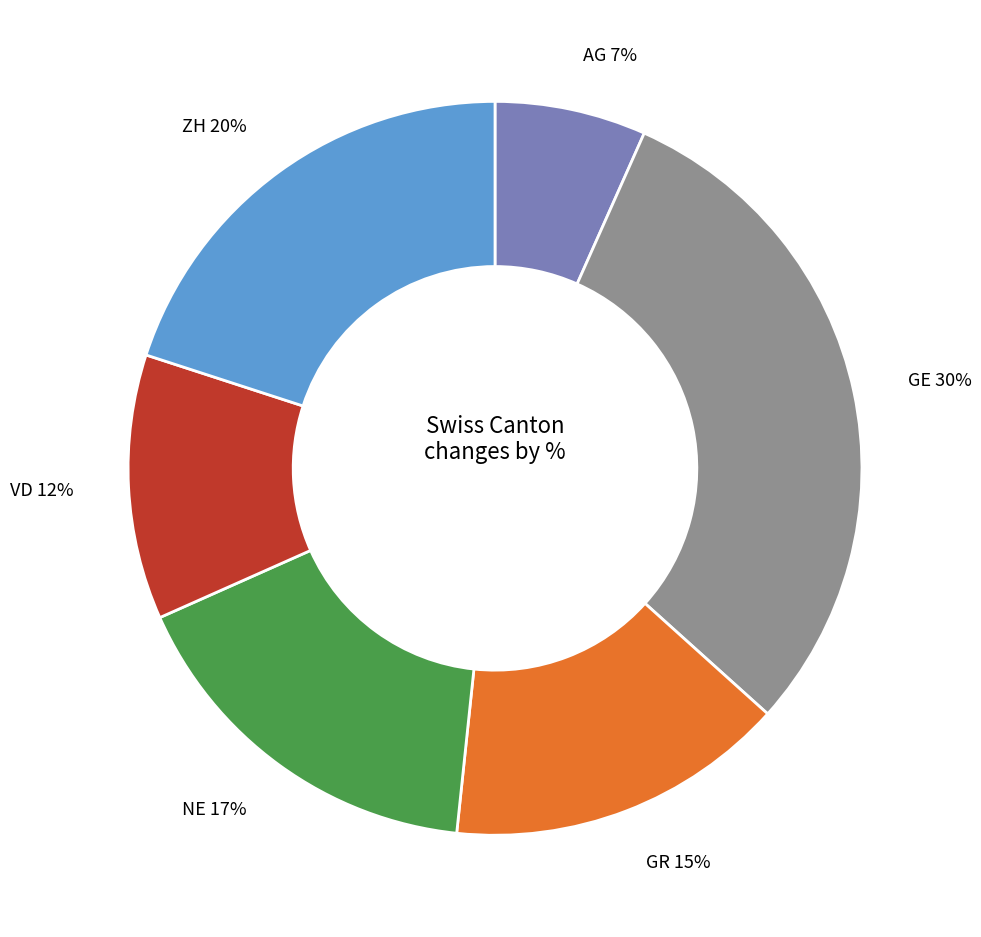

Which has a higher value, GE or GR?

GE